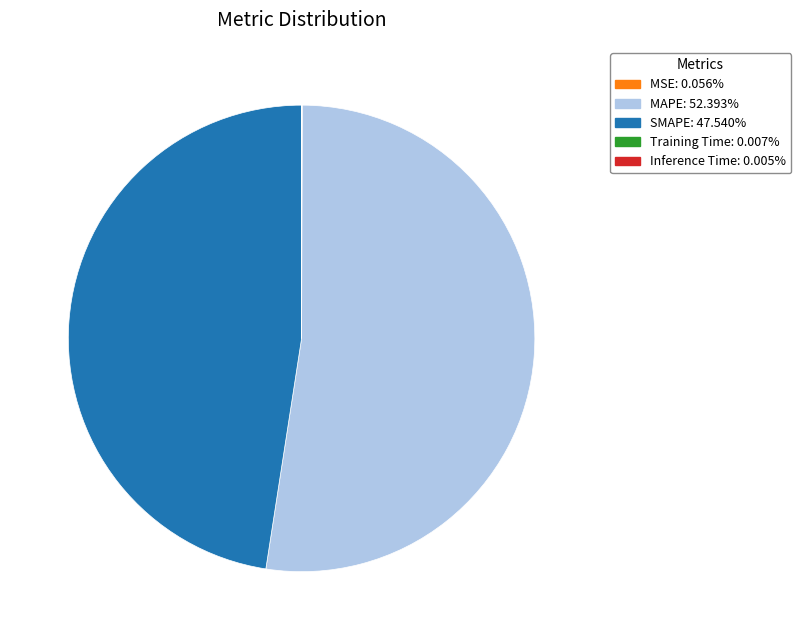

Which slice represents more than half of the pie?

MAPE